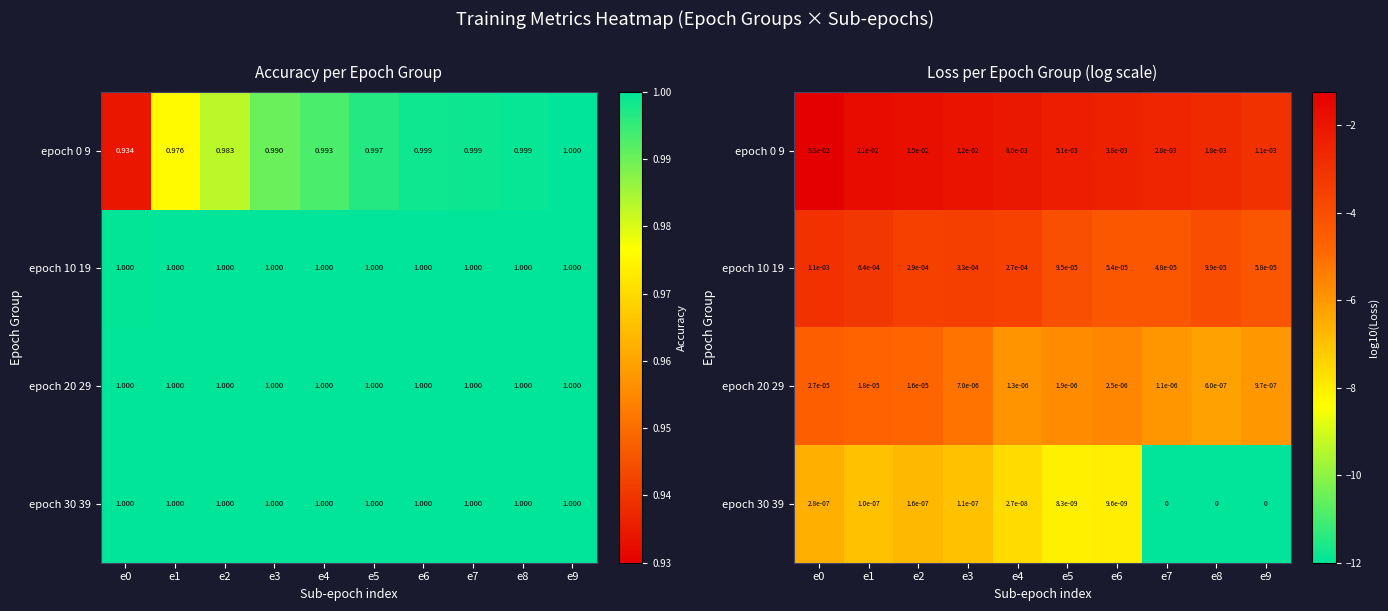

What value does the epoch 20 29 series have at e8?

-6.2